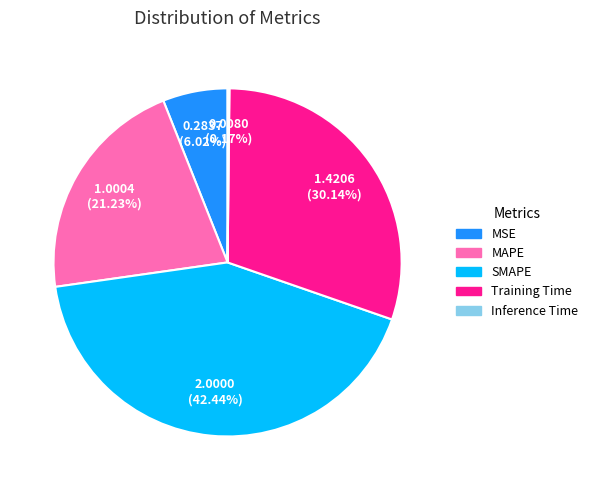

Does MAPE account for over 50% of the chart?

No